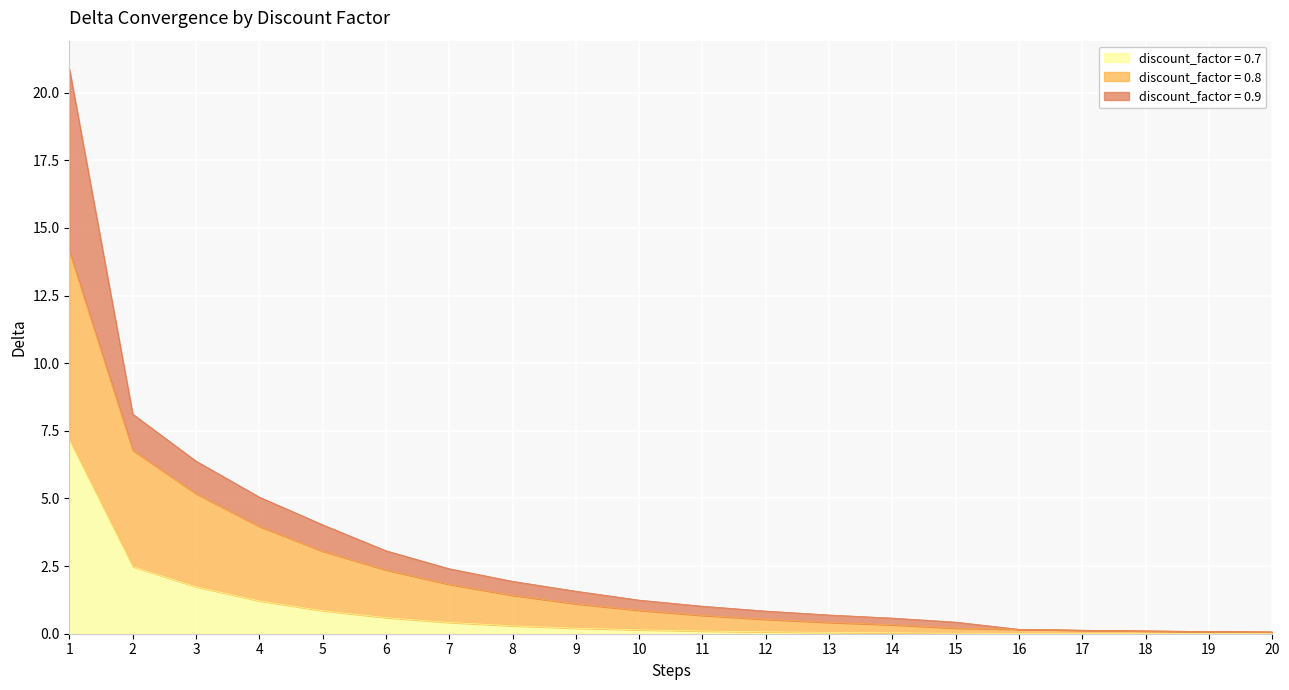

The discount_factor = 0.7 series shows 1.7 at 3. True or false?

True